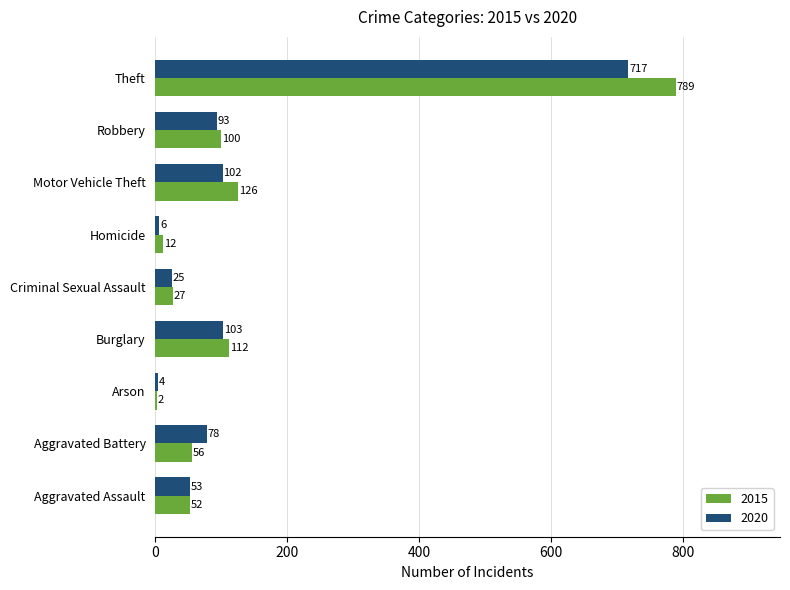

What are all the series names shown in the legend?

2015, 2020